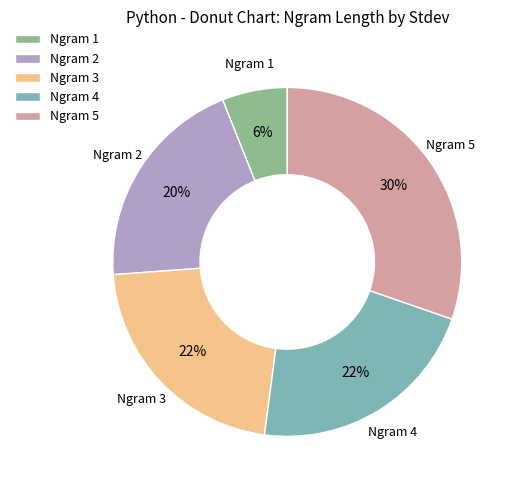

Combined, do Ngram 3 and Ngram 1 account for over 50%?

No